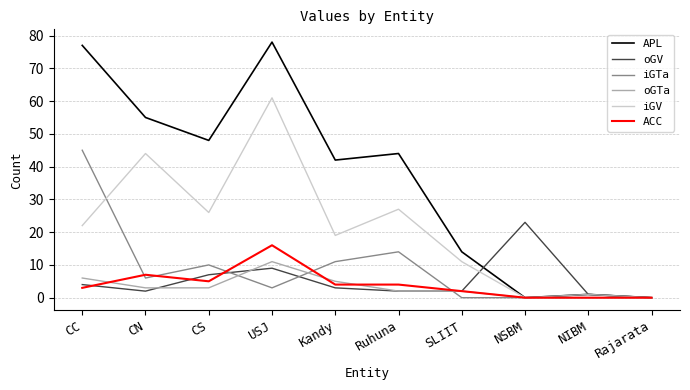

What is the difference between the highest and lowest values at CN?

53